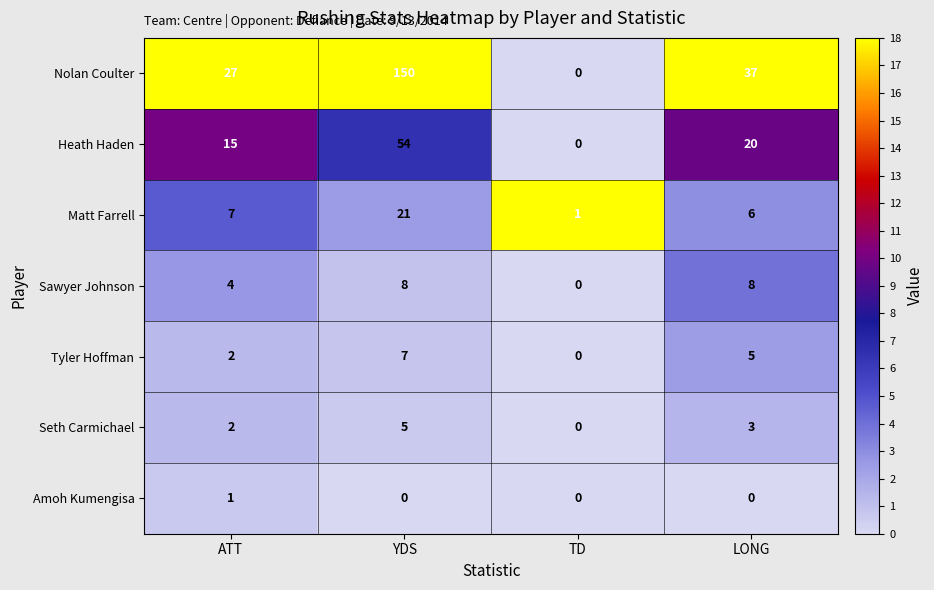

Which series has the largest range (max minus min)?

Nolan Coulter